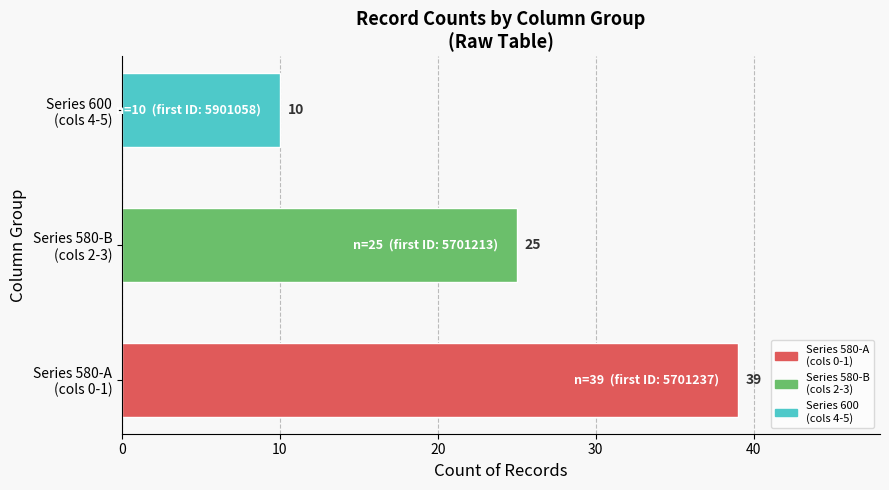

What is the sum of all values?

74